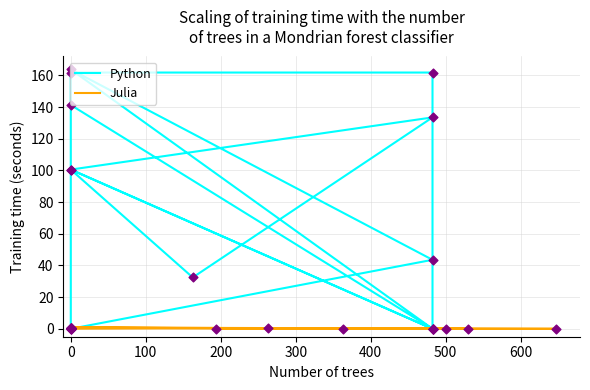

Is the value of Julia at 0 greater than the value of Python at 0?

No